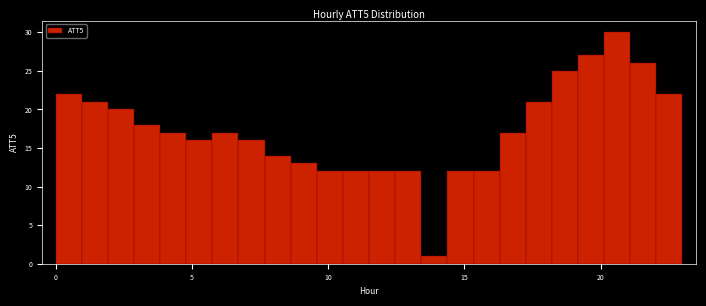

Around what value on the x-axis is the tallest bar? Give the approximate position of its centre, as read against the axis.

20.5